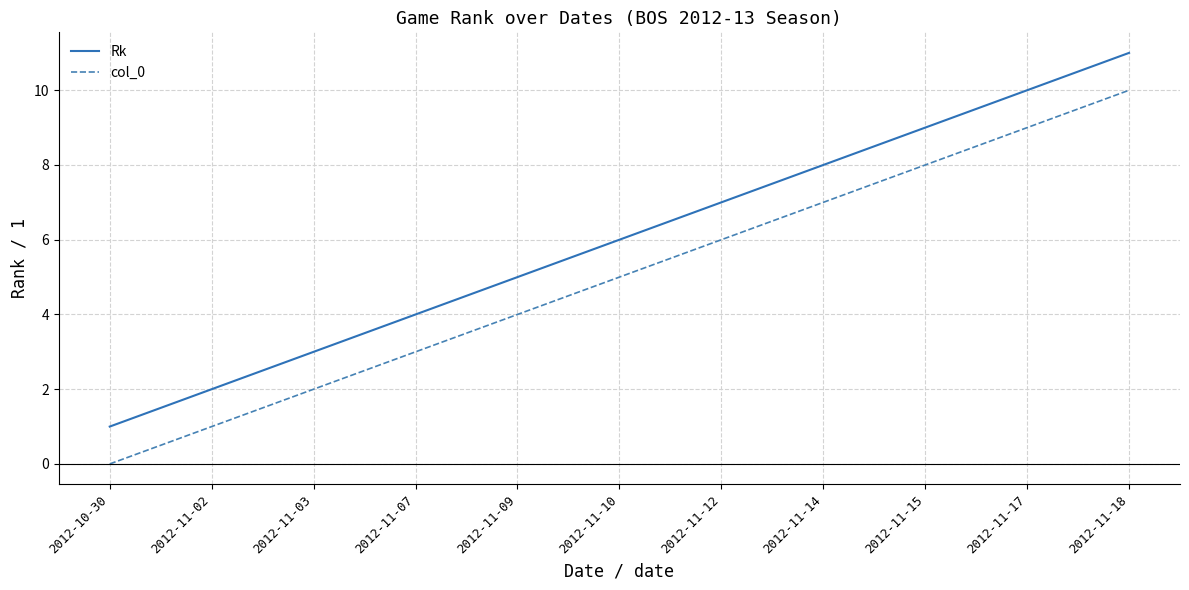

List the labels in order of Rk value, largest first.

2012-11-18, 2012-11-17, 2012-11-15, 2012-11-14, 2012-11-12, 2012-11-10, 2012-11-09, 2012-11-07, 2012-11-03, 2012-11-02, 2012-10-30